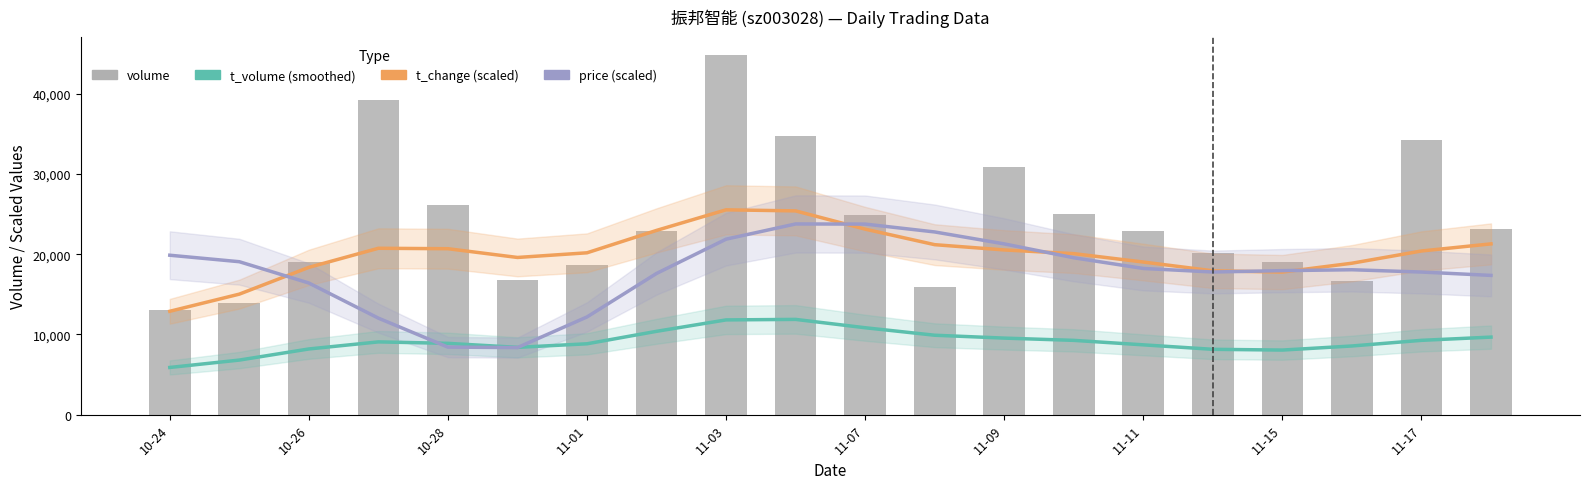

Between 11-09 and 19, which series saw the biggest shift?

price (scaled)